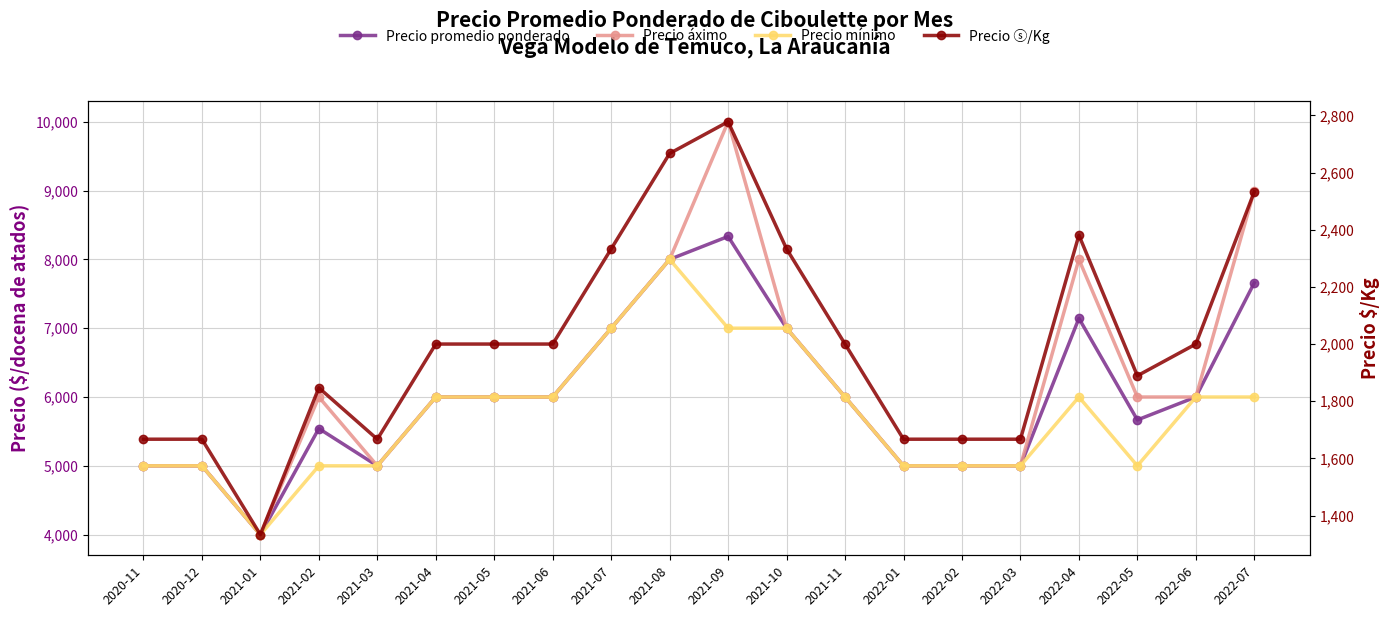

At how many categories does at least one series exceed 7177?

4